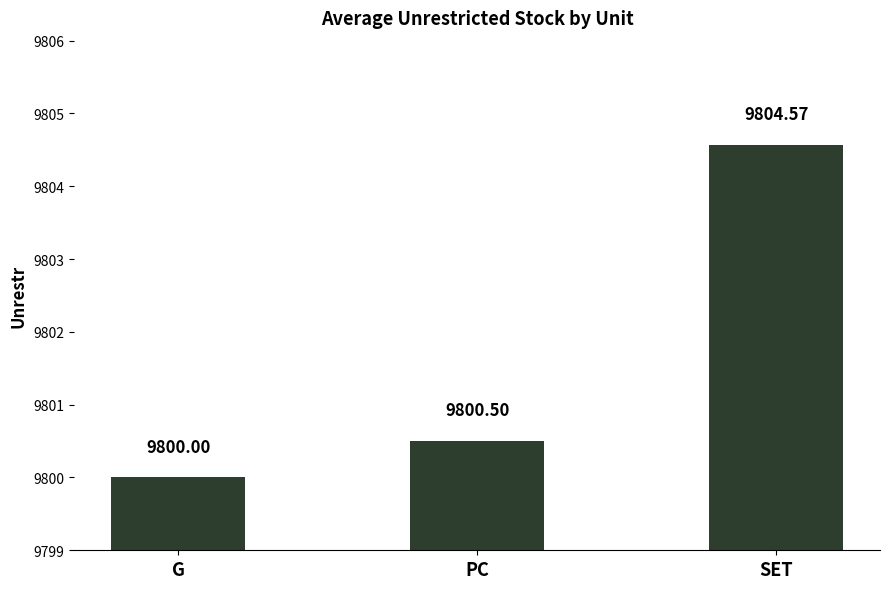

Count the number of categories in the chart.

3